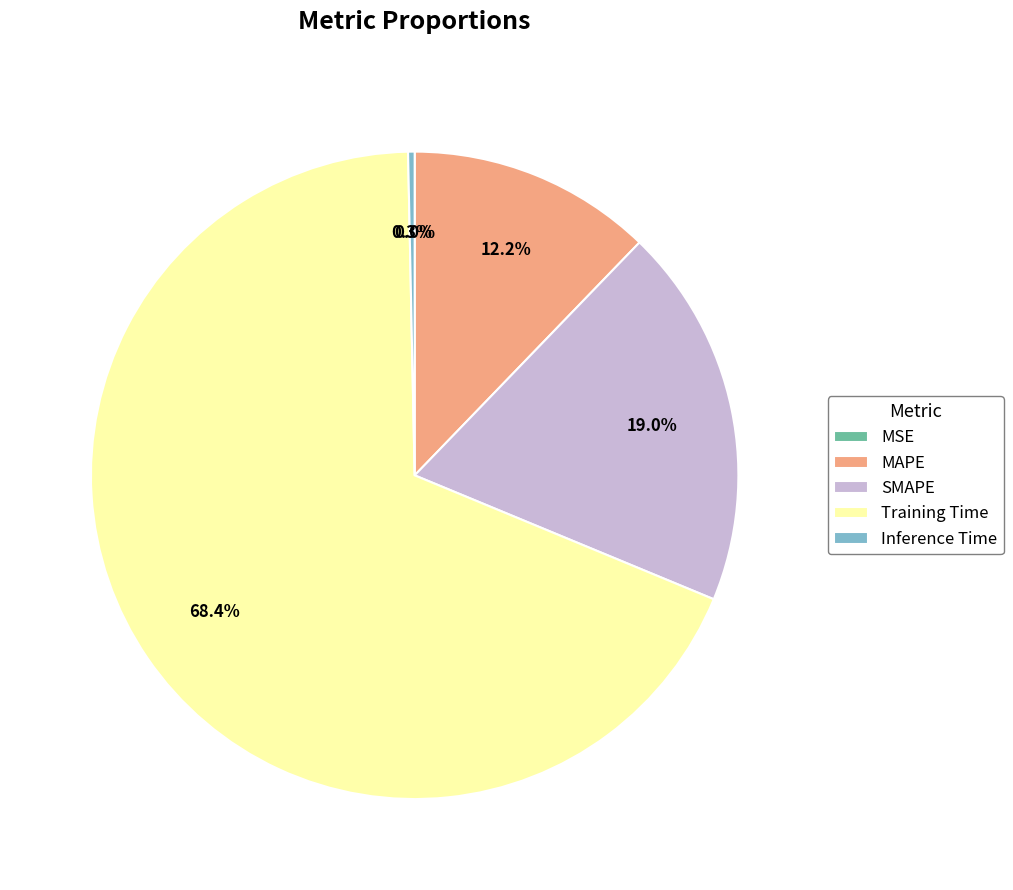

Between SMAPE and Inference Time, which is larger?

SMAPE